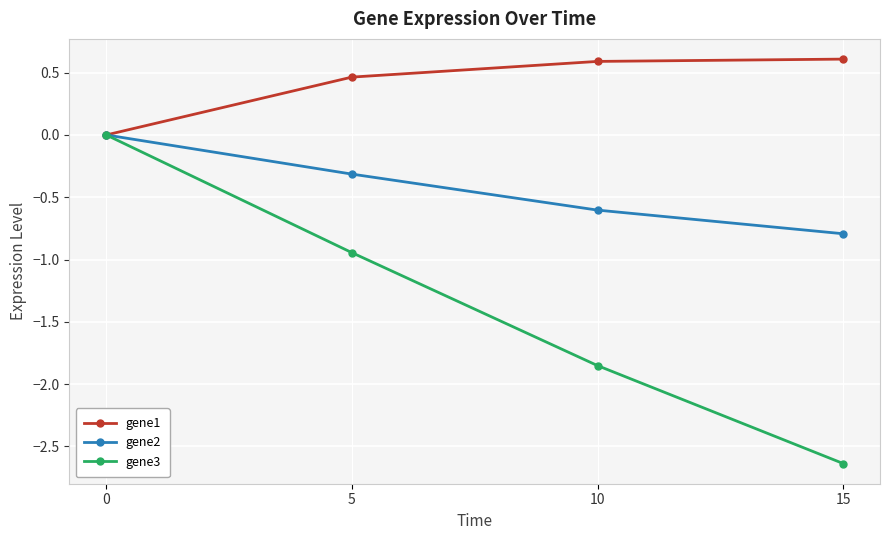

What is the value of the gene2 point at the 2nd from the left?

-0.3